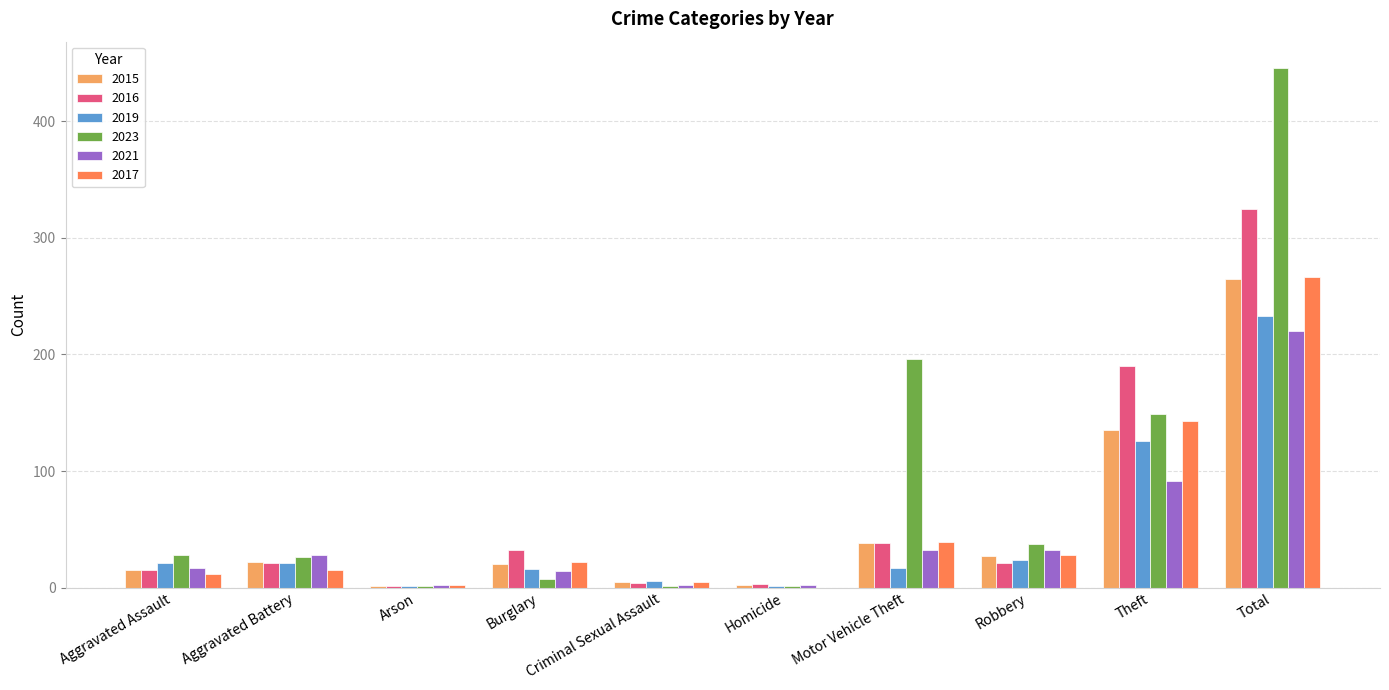

What is the maximum value shown in the chart?

446